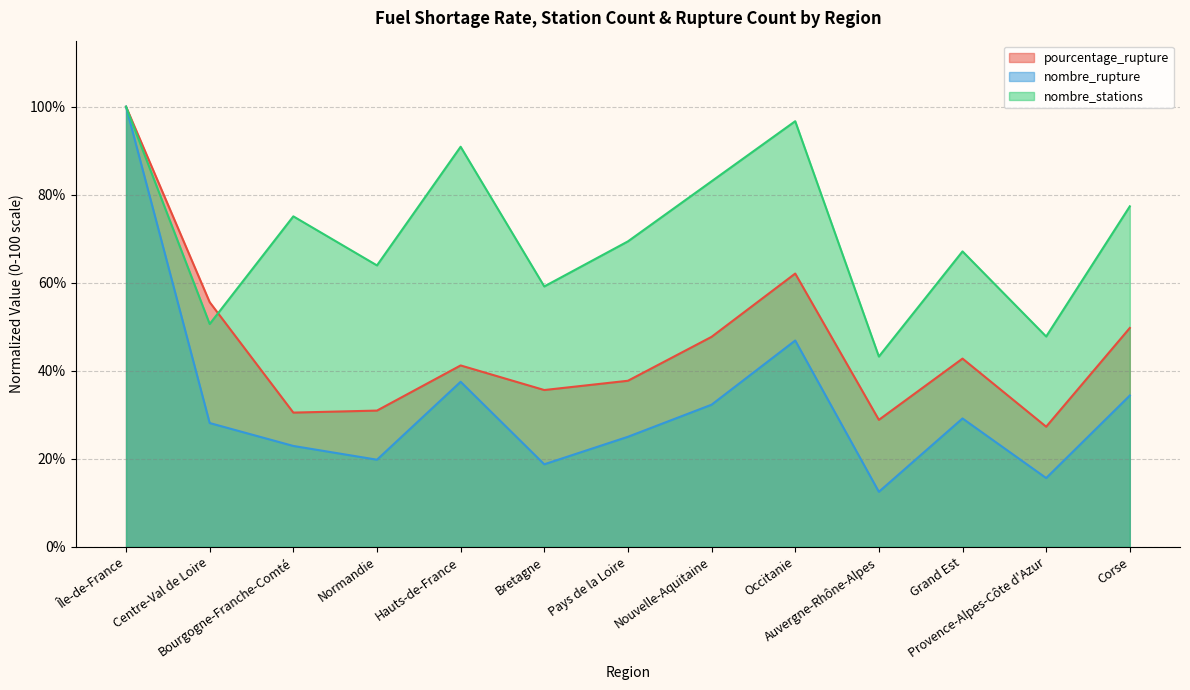

Read the nombre_rupture value at Auvergne-Rhône-Alpes.

12.5